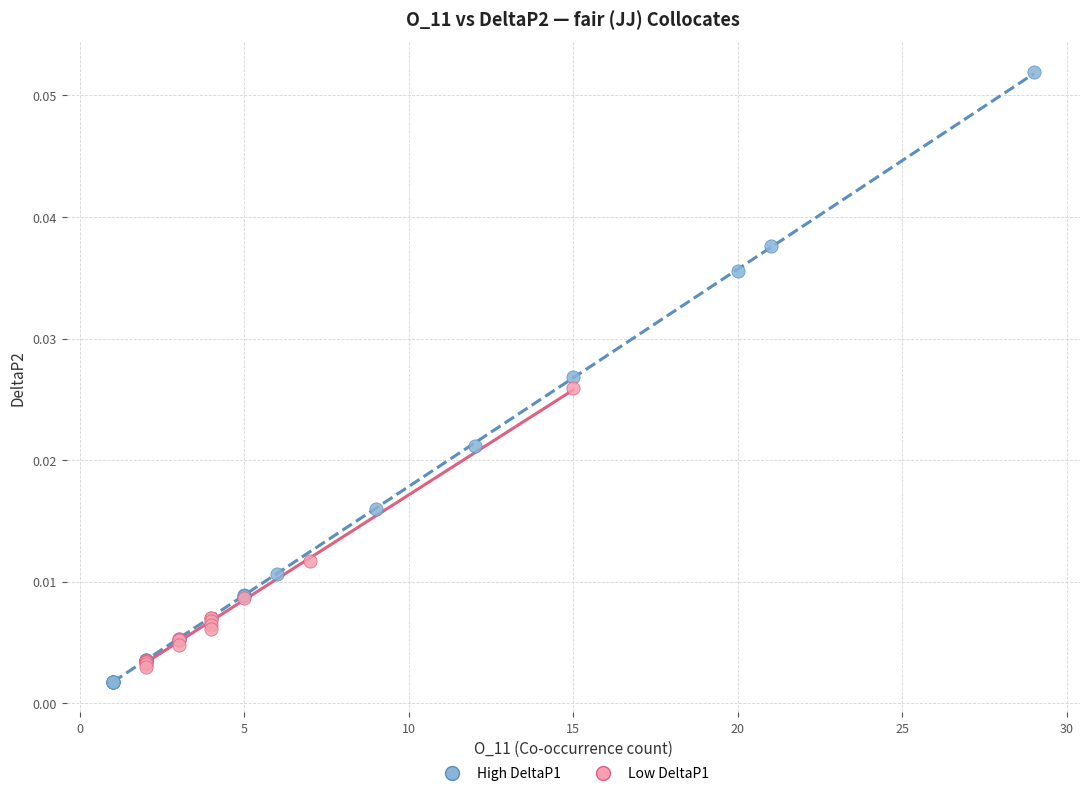

Which series reaches the maximum Y coordinate?

High DeltaP1